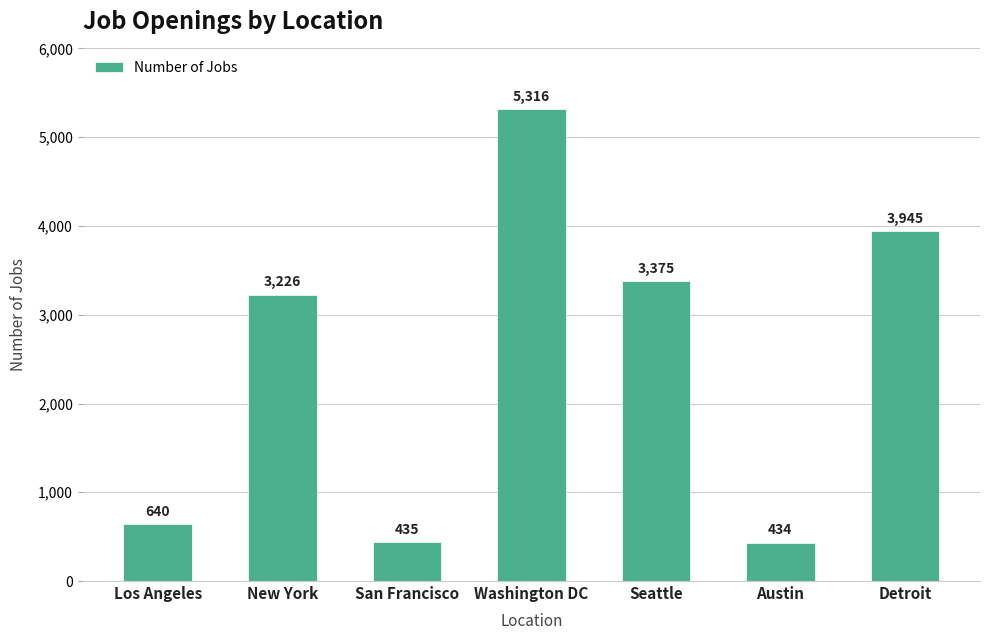

At which category does the chart reach its minimum across all series?

Austin